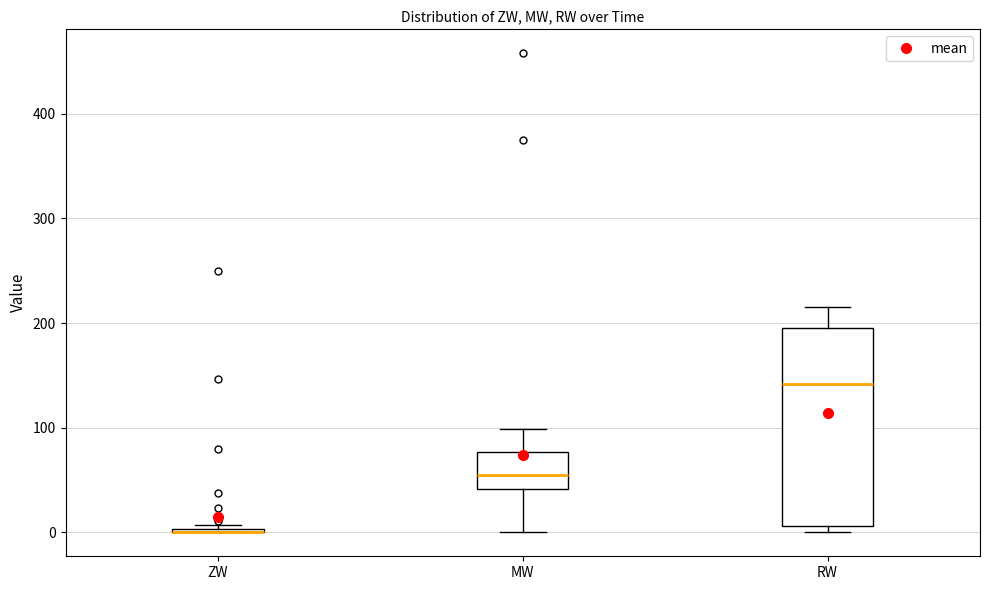

Reading left to right, transcribe this box plot: for each box, give where its median line is, the range the box spans, and where its two whiskers end, as read against the y-axis. The values are not printed on the chart, so give them approximately, as read against the axis.

ZW: box collapsed to a line at 0, whiskers 0 to 10
MW: median 60, box 40 to 80, whiskers 0 to 100
RW: median 140, box 10 to 200, whiskers 0 to 220